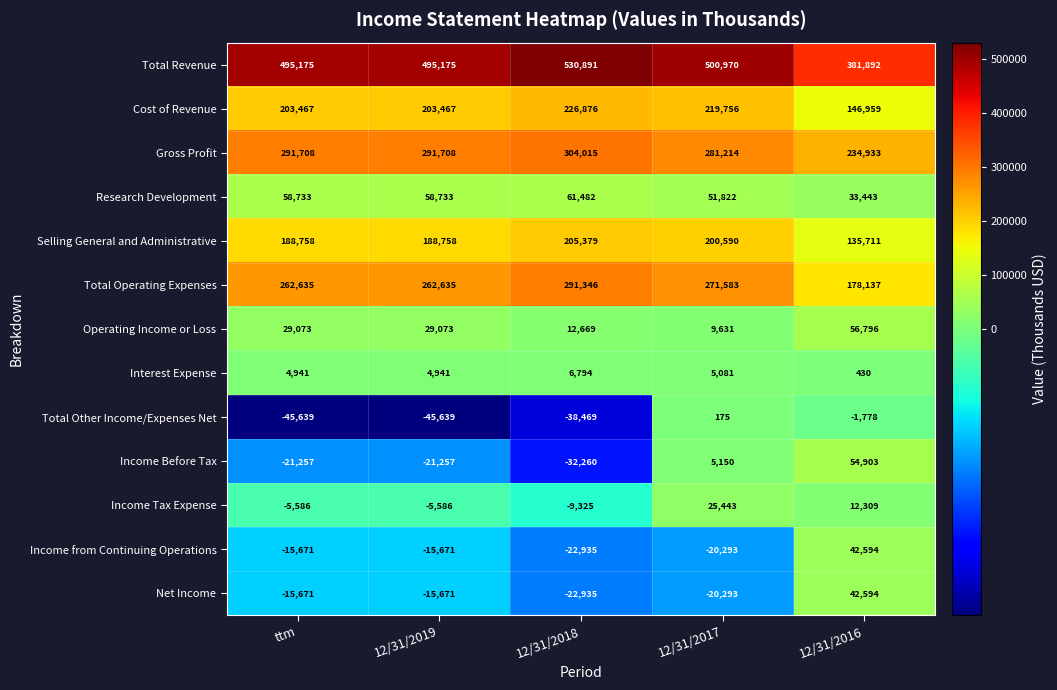

What is the spread (max minus min) of values at 12/31/2016?

383670